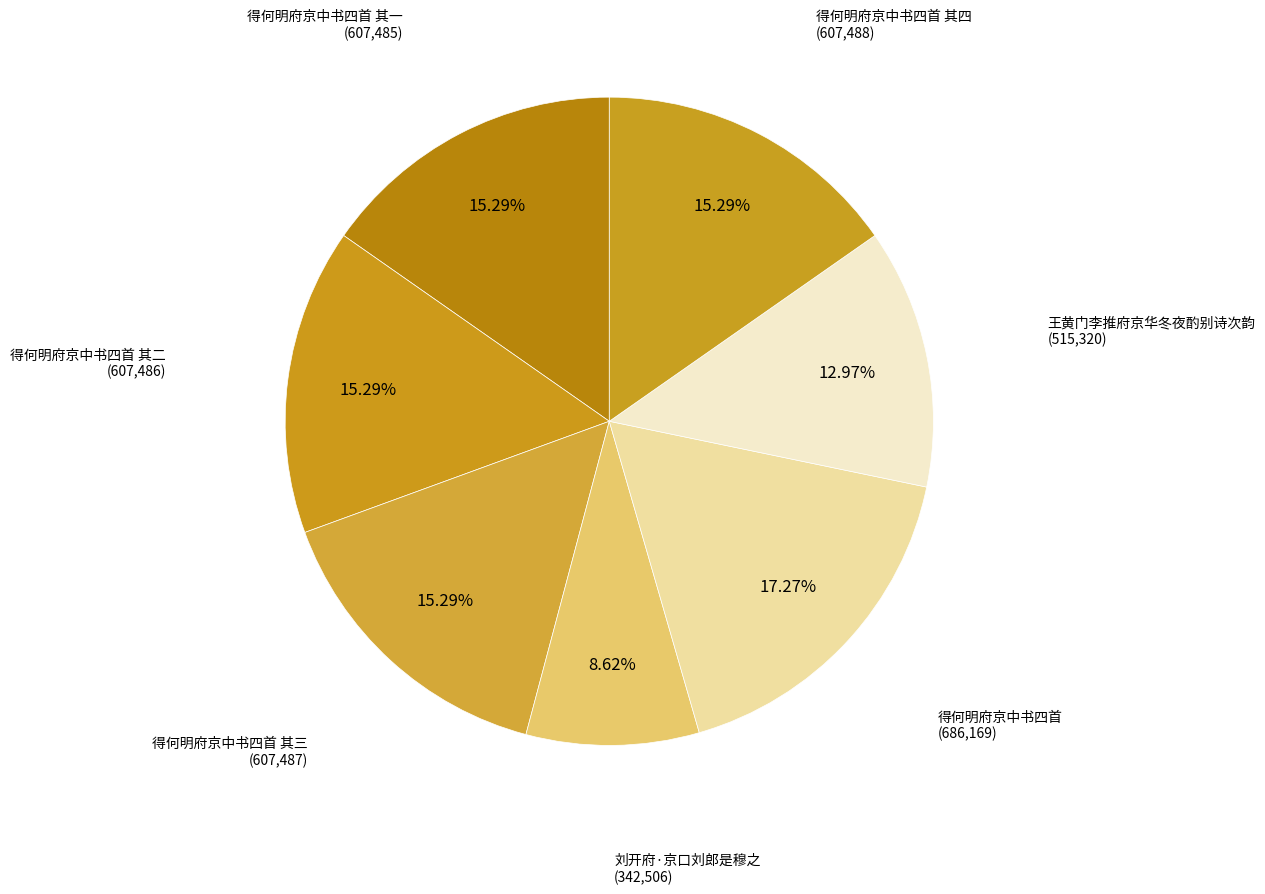

Count the number of slices in the pie.

7